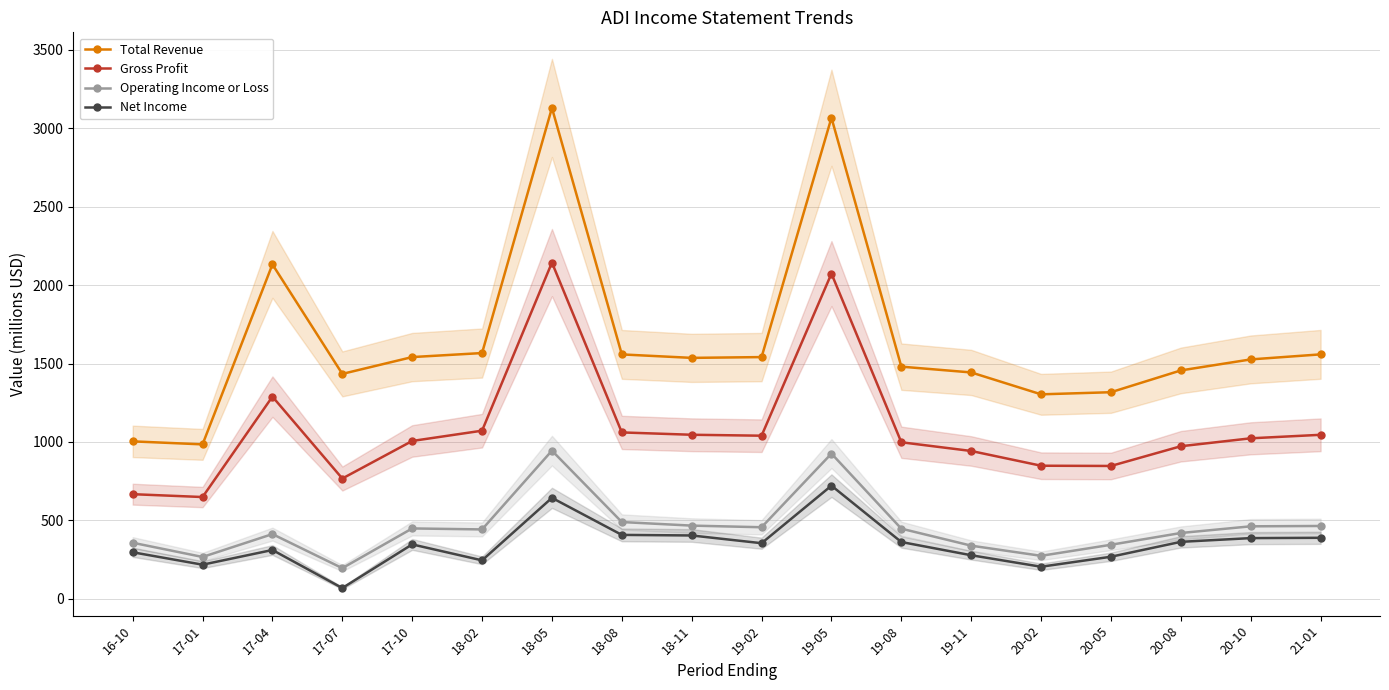

At which category does Operating Income or Loss reach its first local peak?

17-04